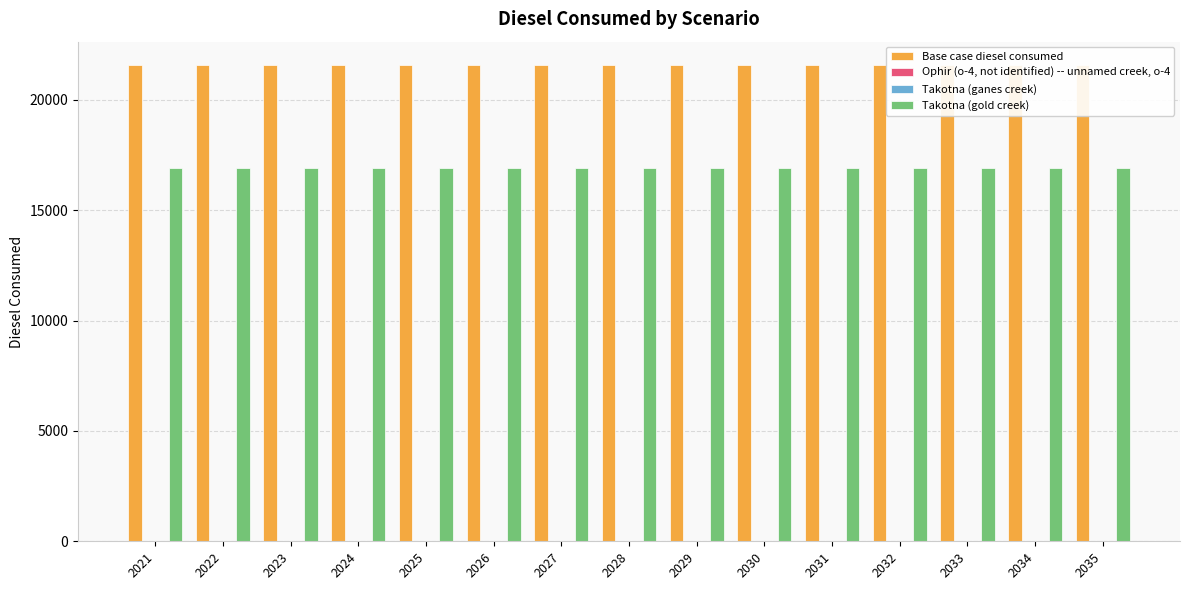

How many bars are there in total?

60